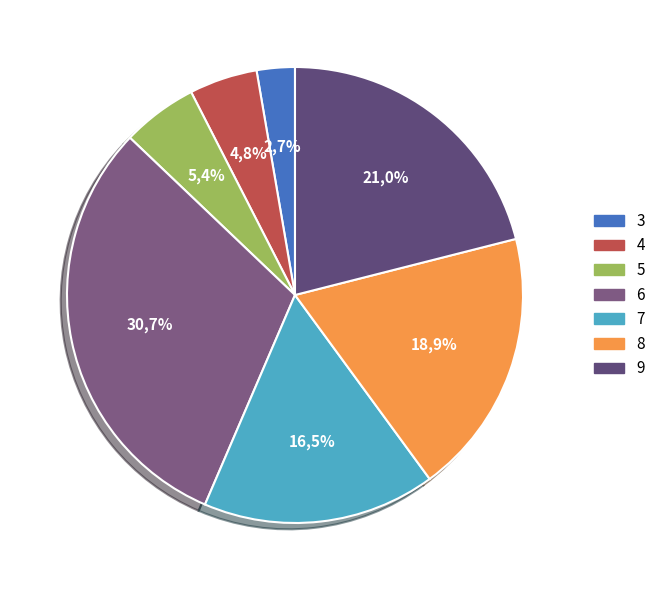

Rank the categories by value from highest to lowest.

6, 9, 8, 7, 5, 4, 3